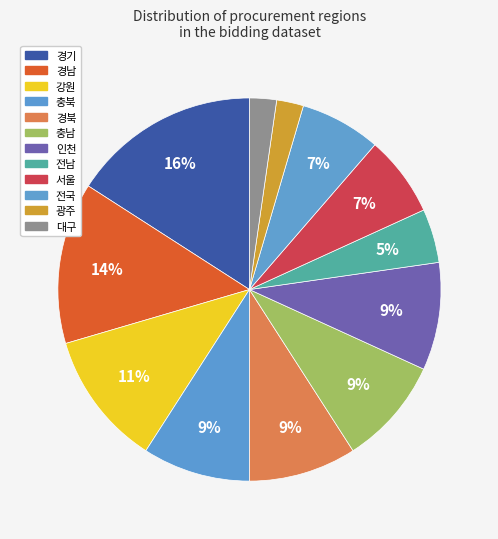

How many segments does this pie chart have?

12